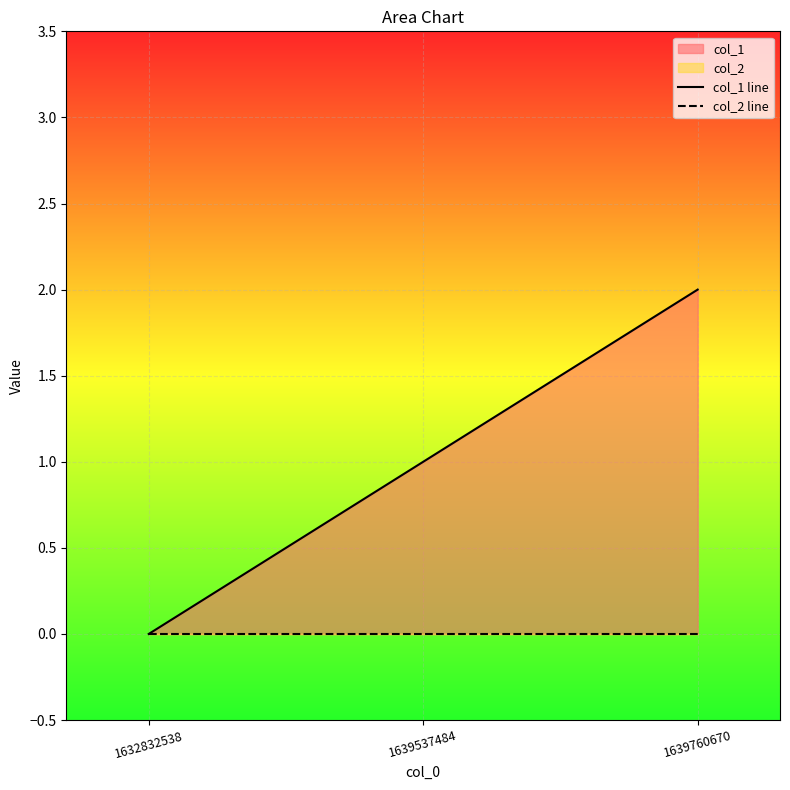

The value of col_1 line at 1639537484 is 2. True or false?

False